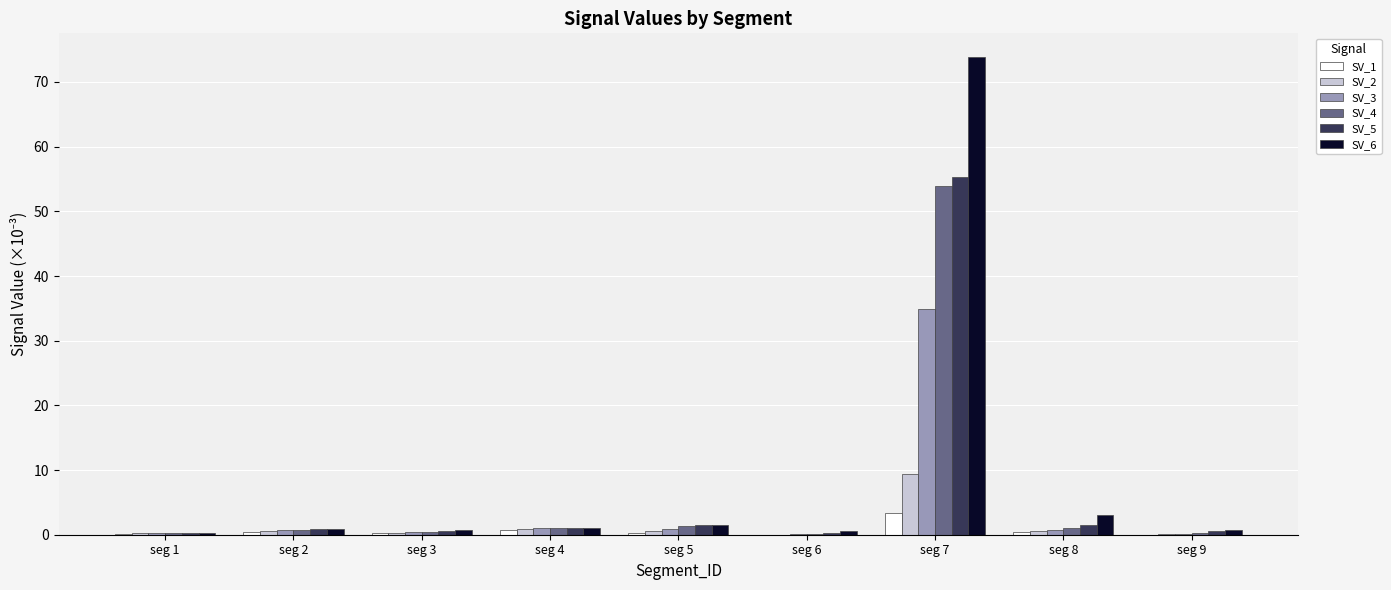

At which category is the sum across all series the highest?

seg 7